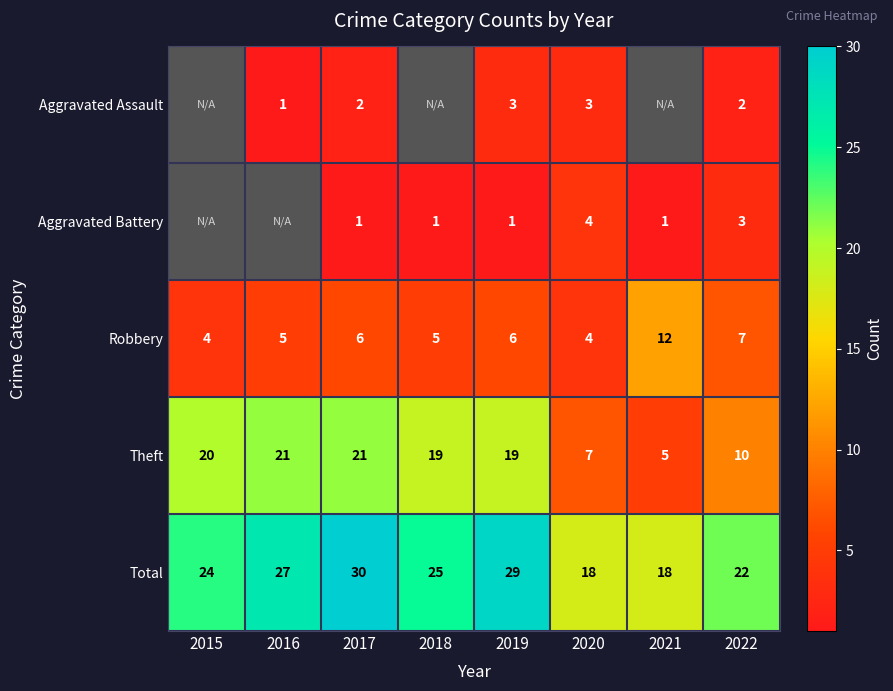

What is the spread (max minus min) of values at 2019?

28